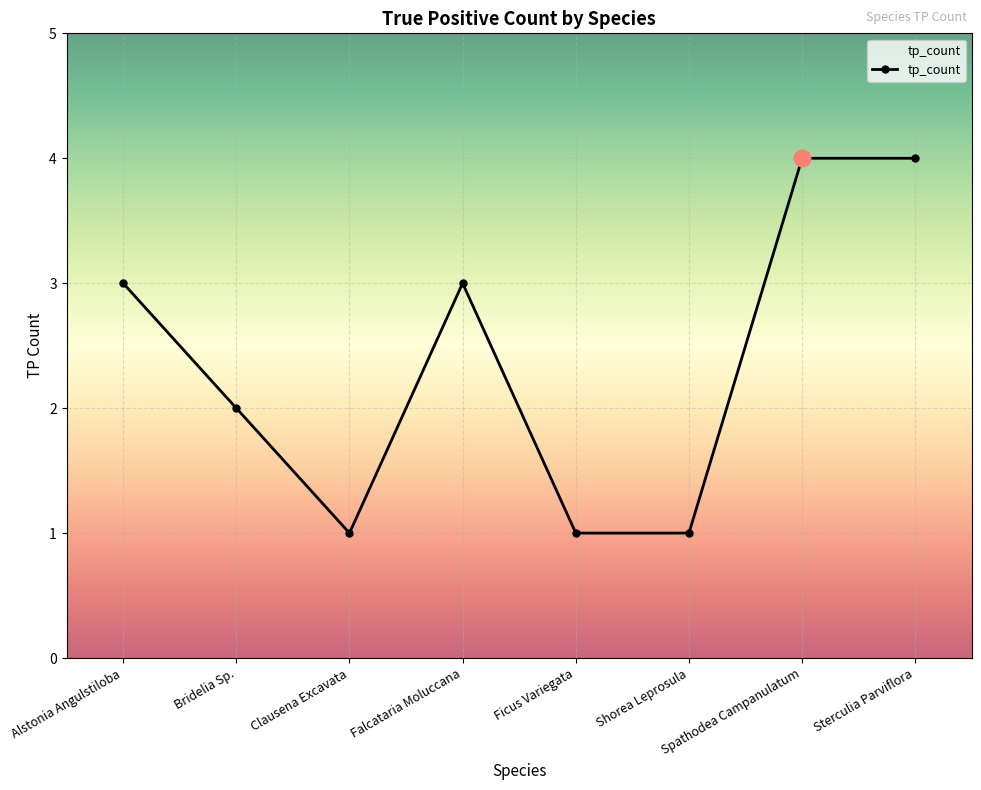

What is the approximate value at Spathodea Campanulatum?

4